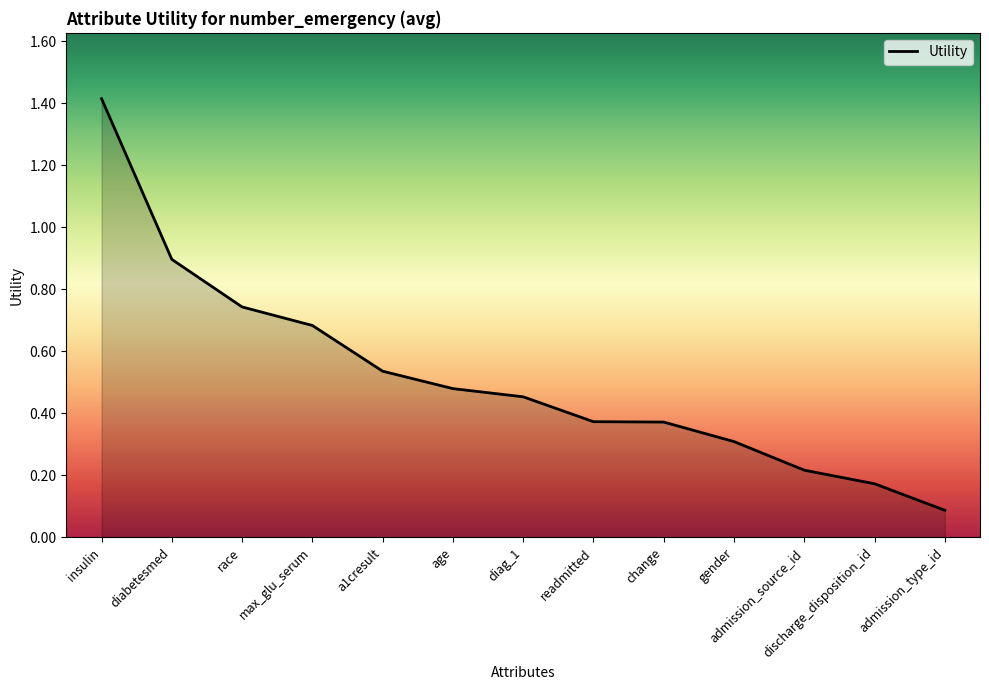

Count the number of data series in this chart.

1